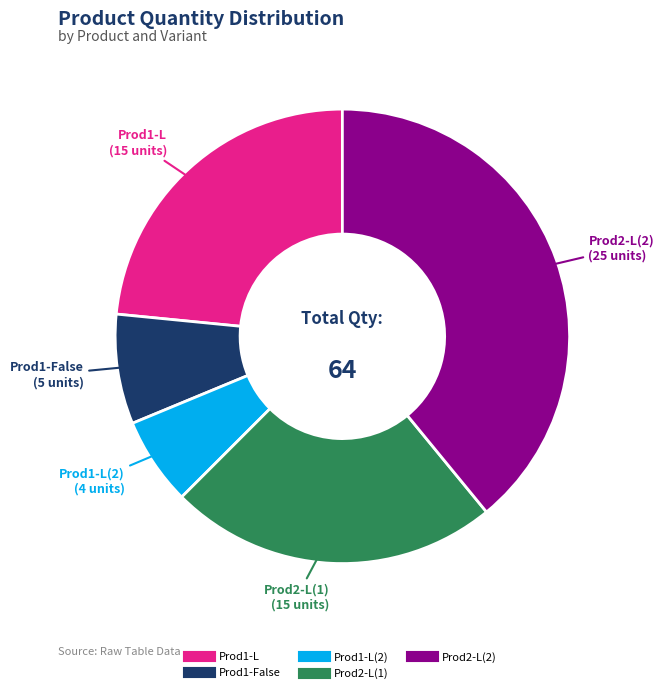

Does any single category account for the majority?

No